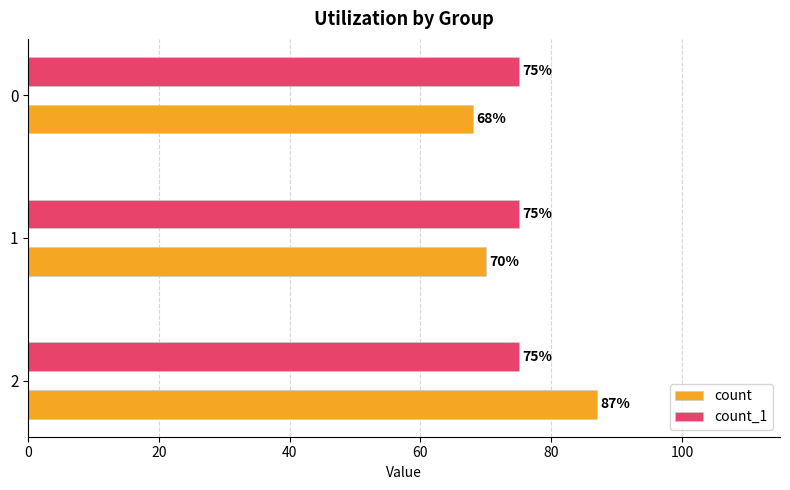

Rank the series by their maximum value, from highest to lowest.

count, count_1